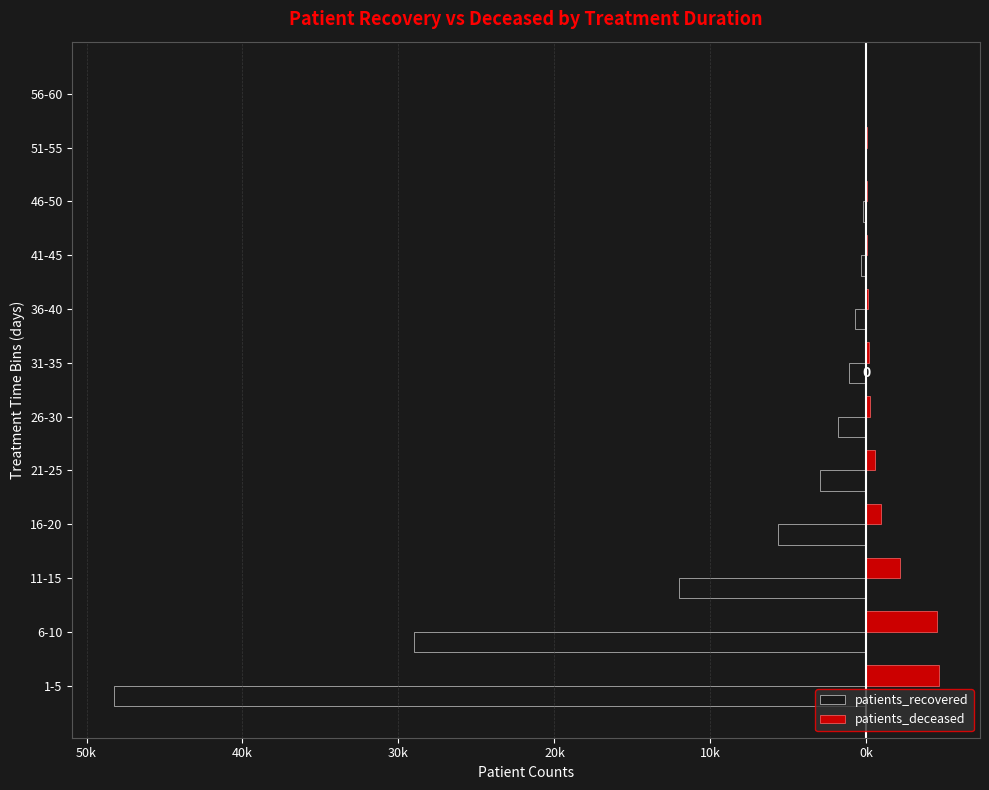

What are all the series names shown in the legend?

patients_recovered, patients_deceased